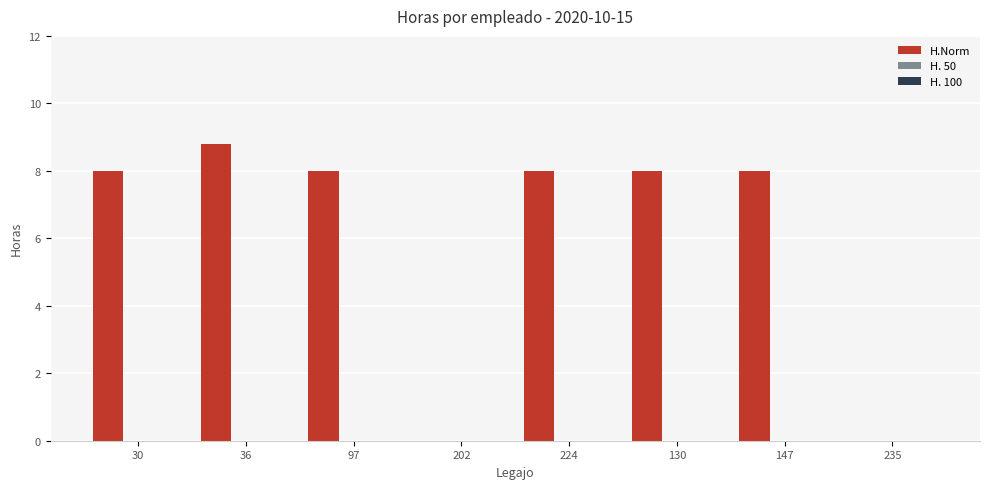

What is the greatest value displayed?

8.8